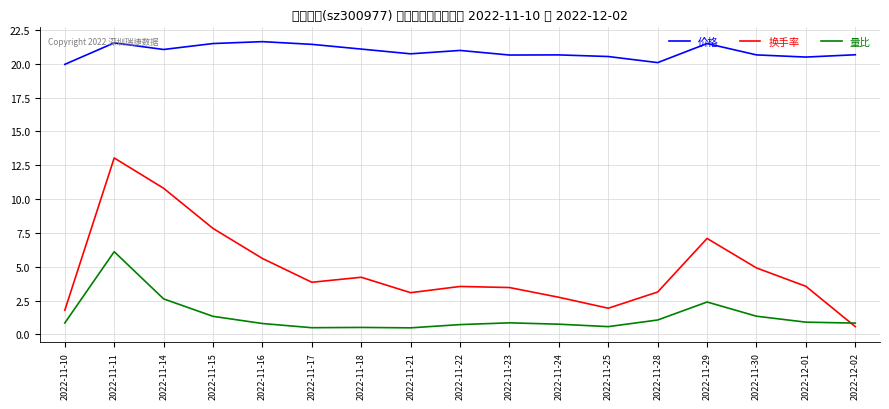

What is the difference between the highest and lowest values at 2022-11-28?

19.0